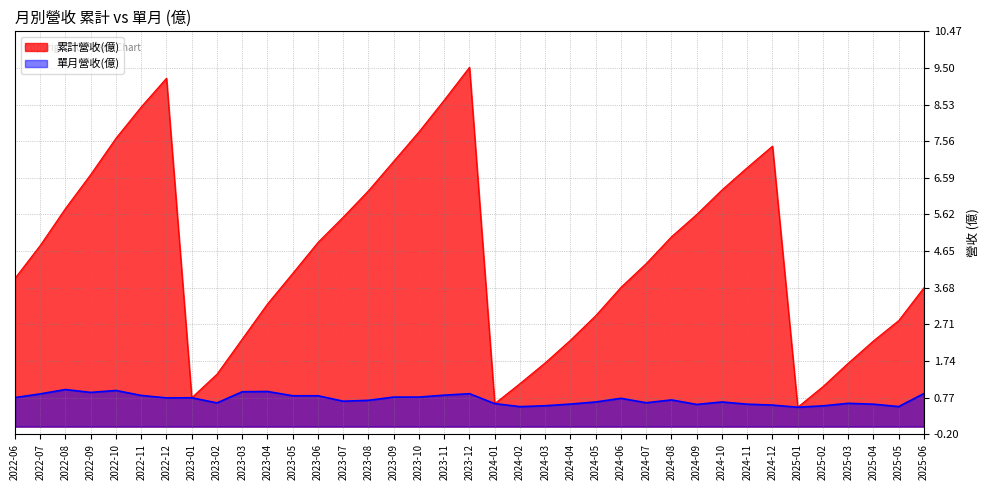

Which series has the widest spread of values?

累計營收(億)